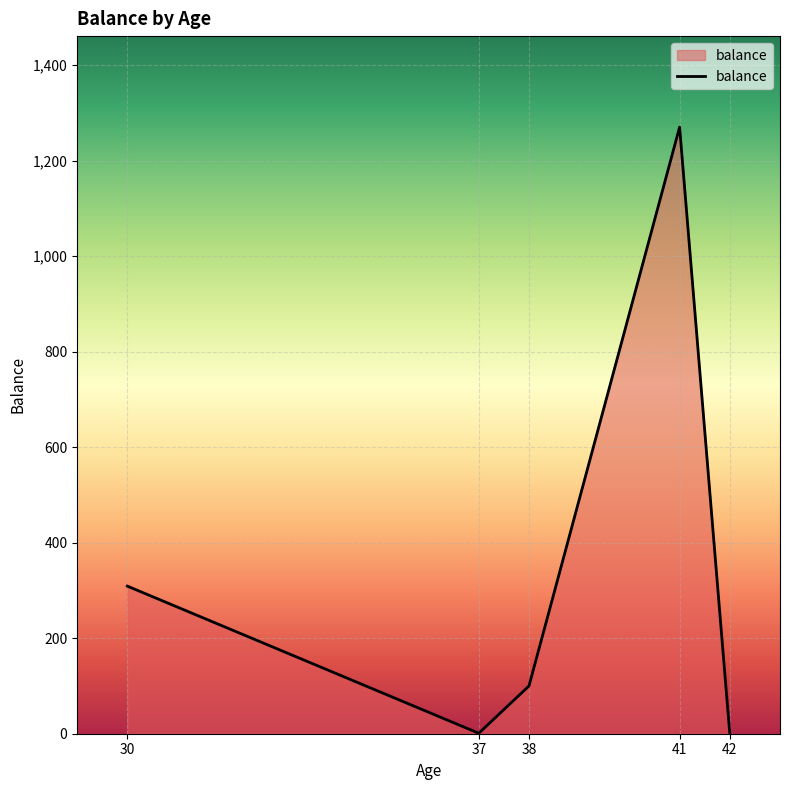

Where is the first local minimum?

37